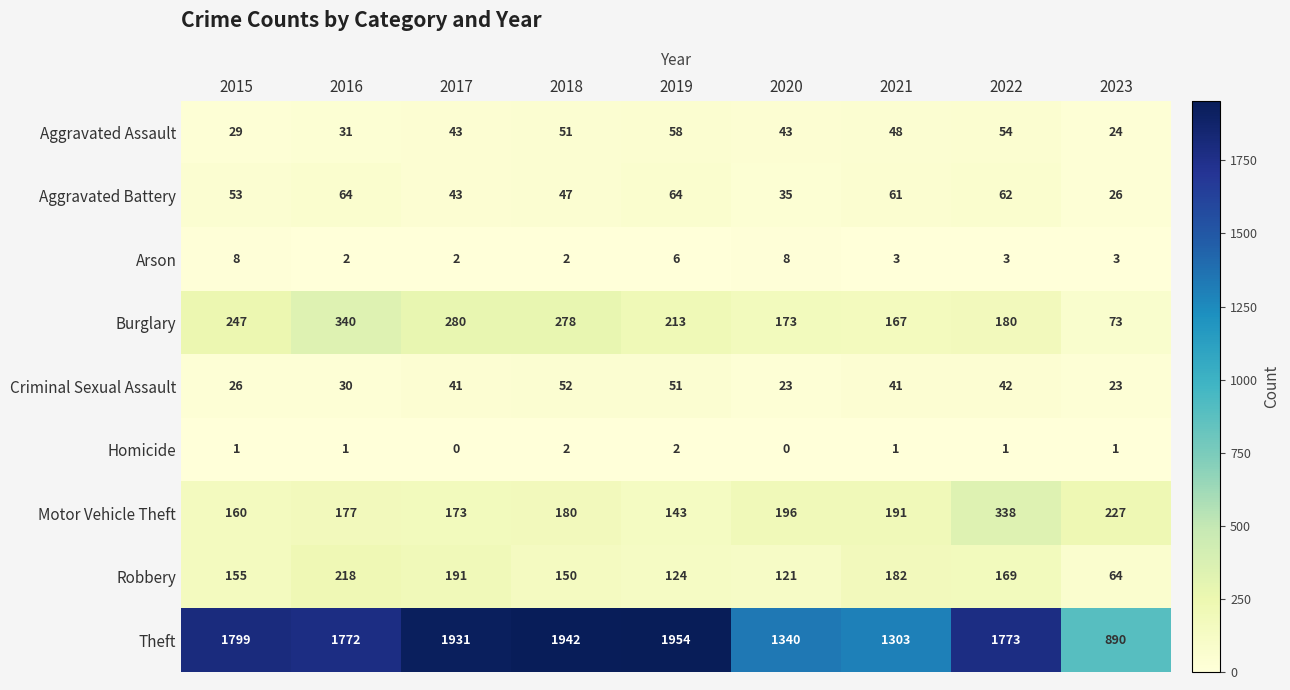

Which series has the largest total across all categories?

Theft